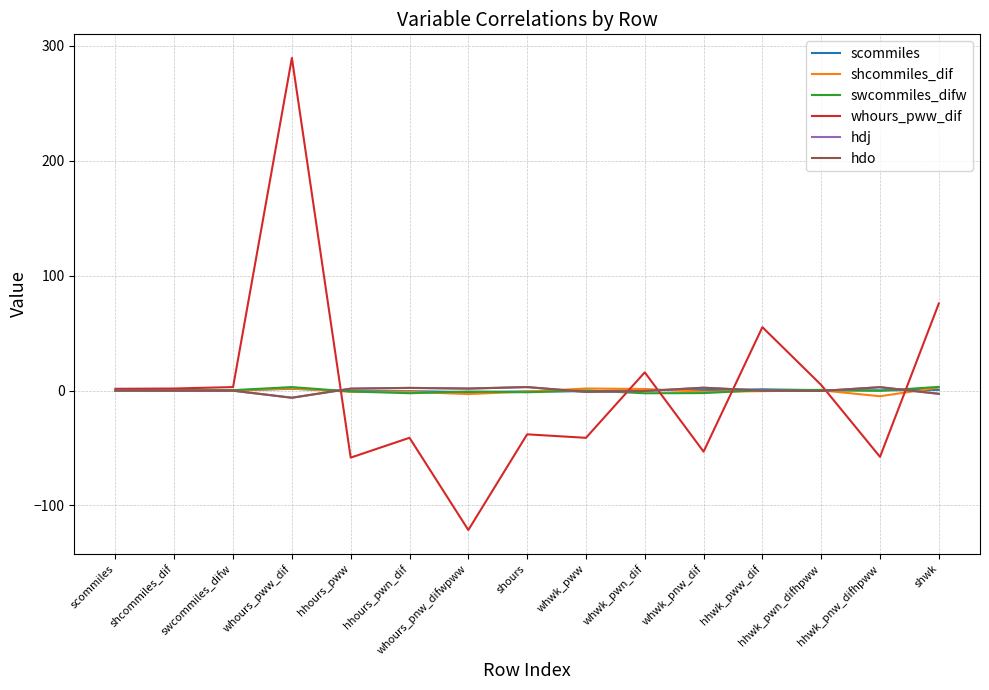

What is the smallest value displayed?

-121.4